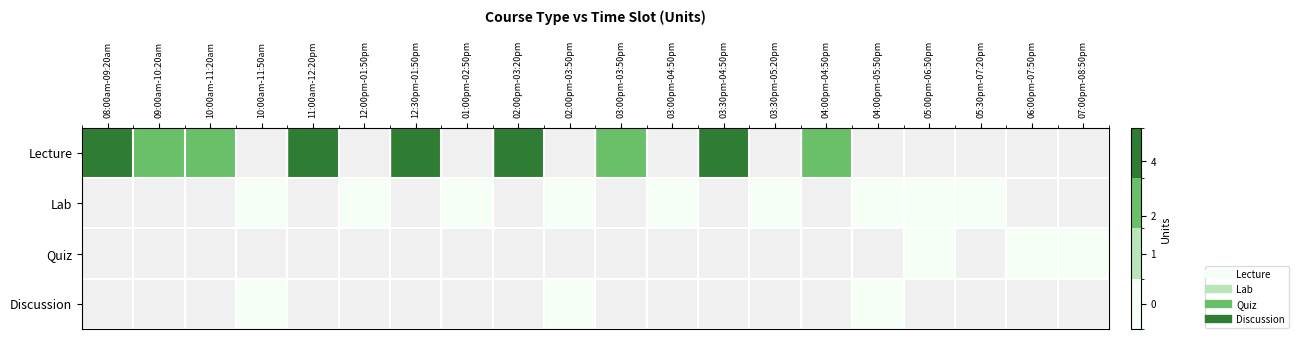

How many Lab values are between 0 and 1?

9